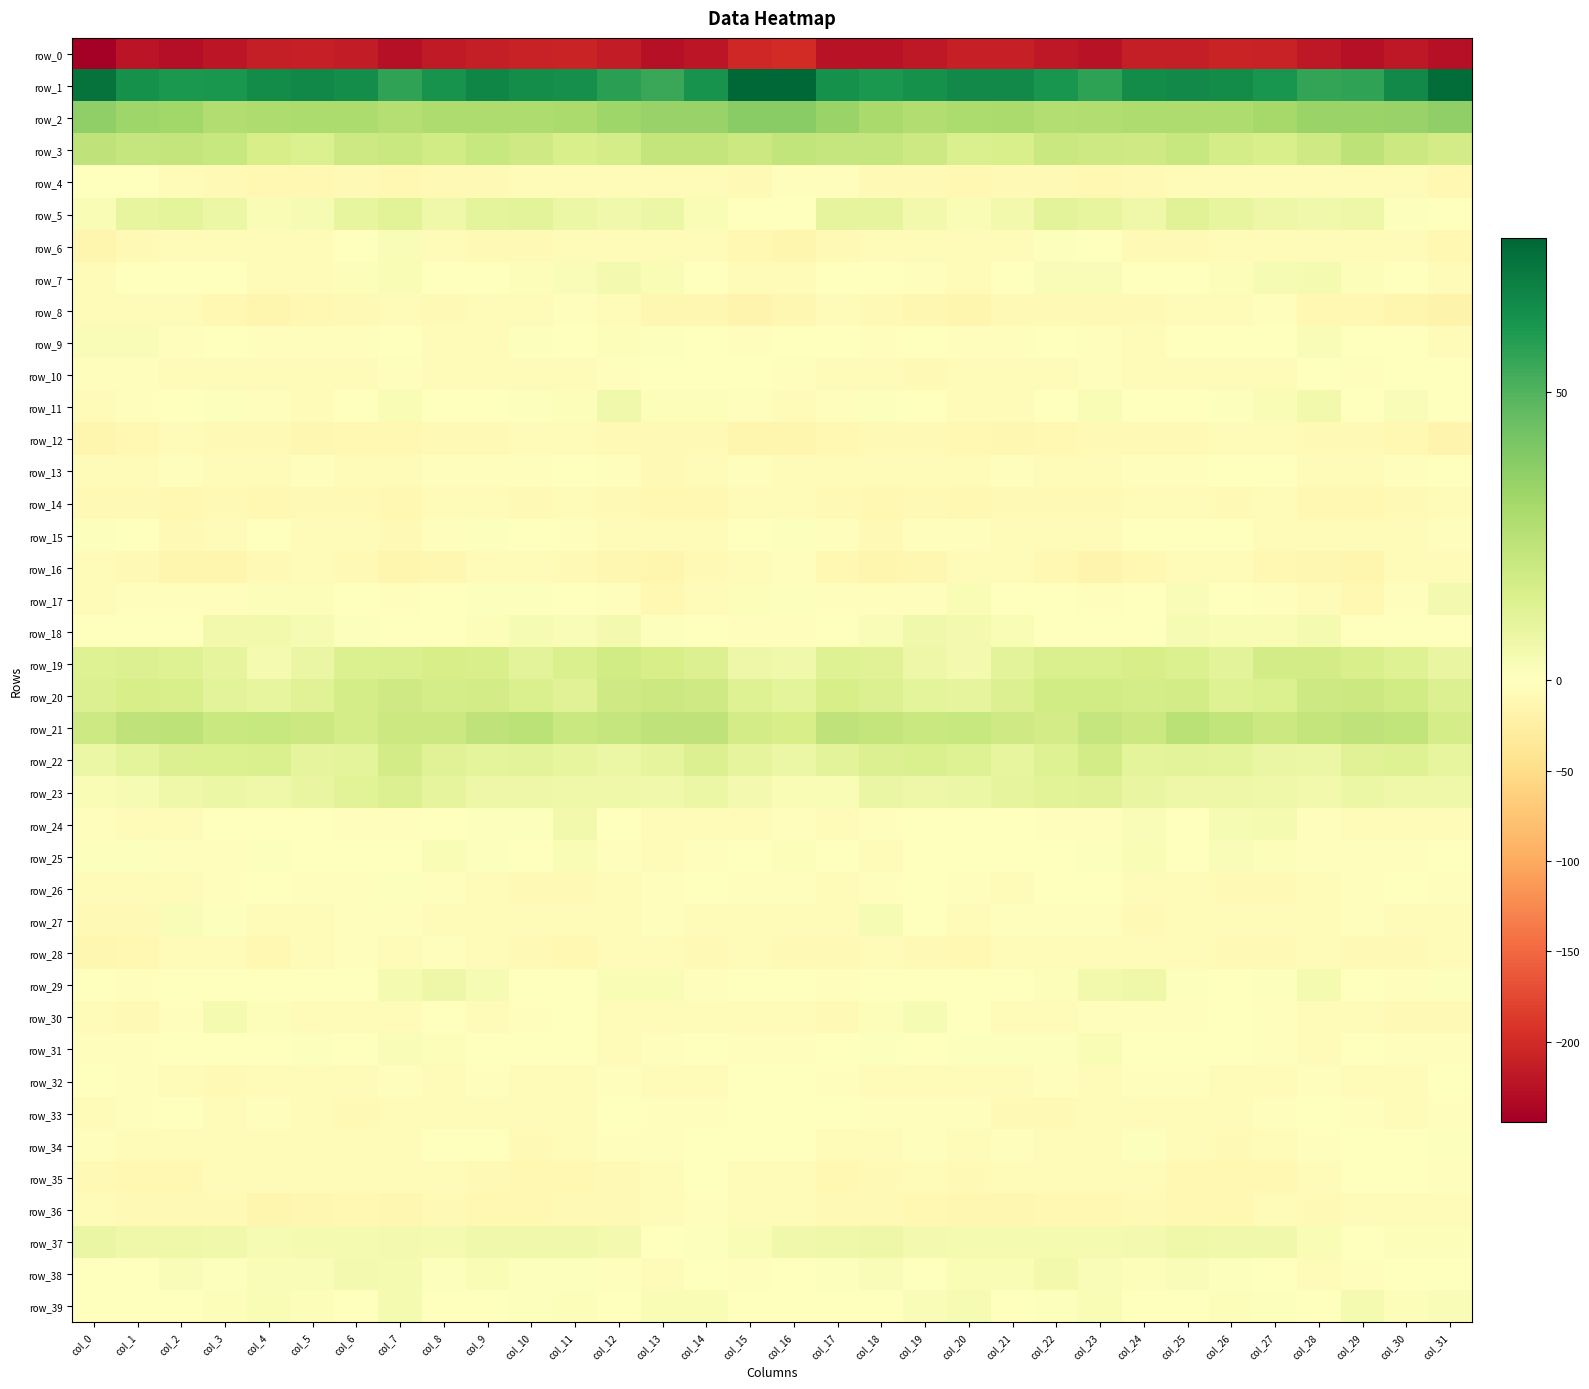

Which series has the largest range (max minus min)?

row_0